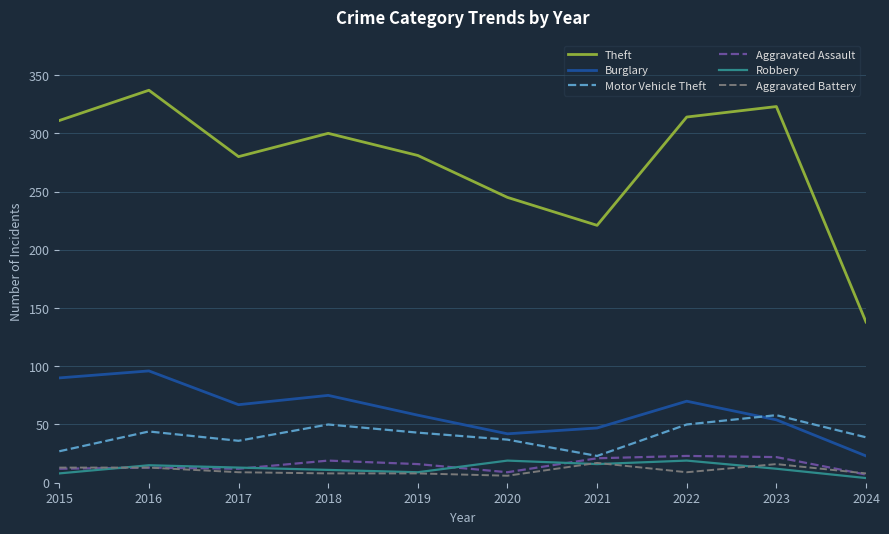

What is the sum of all Theft values?

2750